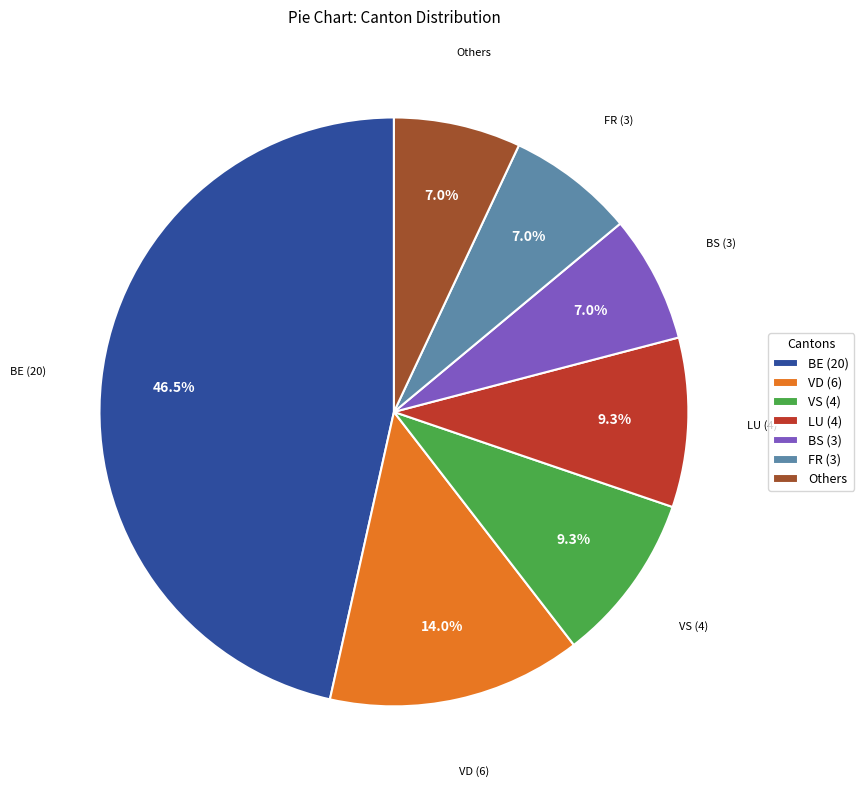

Between BS (3) and BE (20), which is larger?

BE (20)